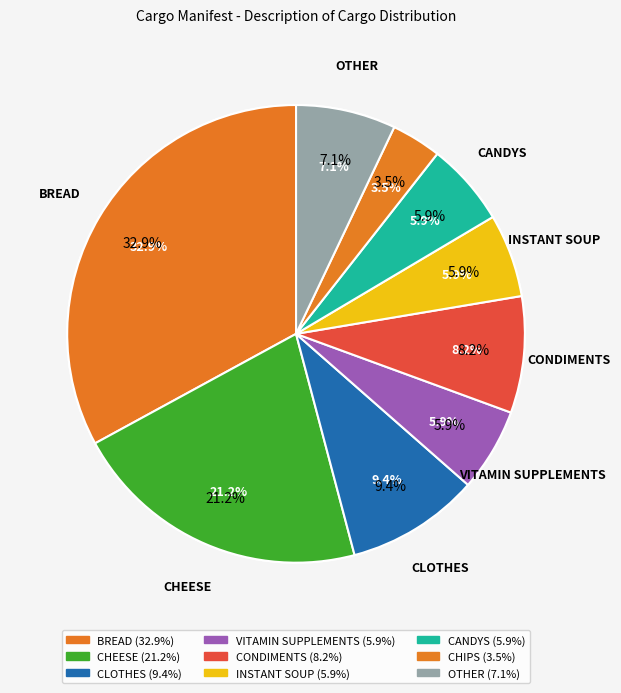

To the nearest percent, what is the difference between the largest and smallest slice percentages?

29%